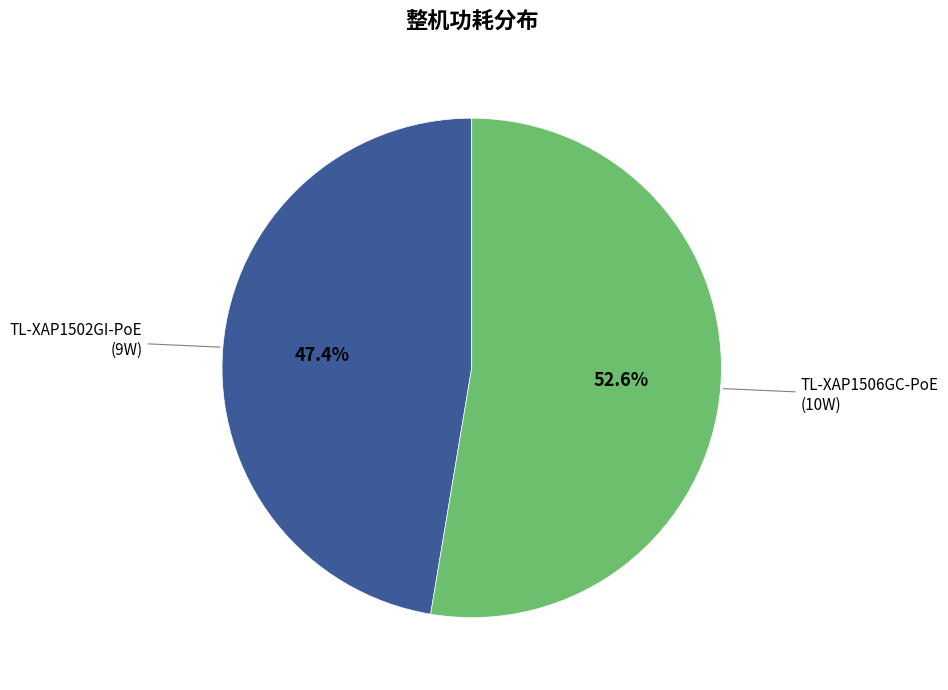

Is there a majority slice in this chart?

Yes